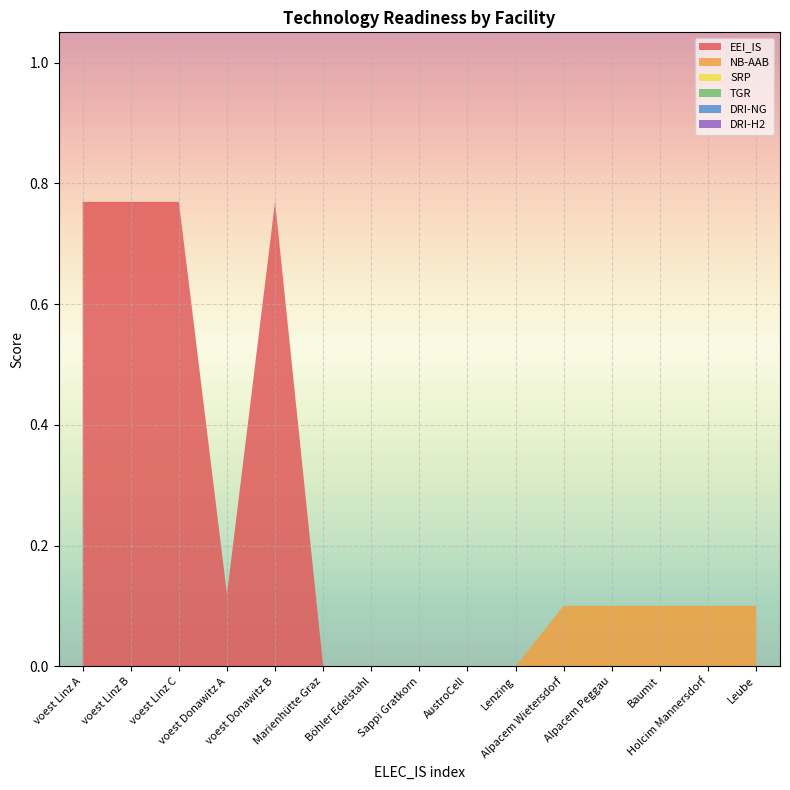

Reading left to right, what are all the values shown in this chart?

EEI_IS: voest Linz A=0.8	voest Linz B=0.8	voest Linz C=0.8	voest Donawitz A=0.1	voest Donawitz B=0.8	Marienhütte Graz=0.0	Böhler Edelstahl=0.0	Sappi Gratkorn=0.0	AustroCell=0.0	Lenzing=0.0	Alpacem Wietersdorf=0.0	Alpacem Peggau=0.0	Baumit=0.0	Holcim Mannersdorf=0.0	Leube=0.0
NB-AAB: voest Linz A=0.0	voest Linz B=0.0	voest Linz C=0.0	voest Donawitz A=0.0	voest Donawitz B=0.0	Marienhütte Graz=0.0	Böhler Edelstahl=0.0	Sappi Gratkorn=0.0	AustroCell=0.0	Lenzing=0.0	Alpacem Wietersdorf=0.1	Alpacem Peggau=0.1	Baumit=0.1	Holcim Mannersdorf=0.1	Leube=0.1
SRP: voest Linz A=0.0	voest Linz B=0.0	voest Linz C=0.0	voest Donawitz A=0.0	voest Donawitz B=0.0	Marienhütte Graz=0.0	Böhler Edelstahl=0.0	Sappi Gratkorn=0.0	AustroCell=0.0	Lenzing=0.0	Alpacem Wietersdorf=0.0	Alpacem Peggau=0.0	Baumit=0.0	Holcim Mannersdorf=0.0	Leube=0.0
TGR: voest Linz A=0.0	voest Linz B=0.0	voest Linz C=0.0	voest Donawitz A=0.0	voest Donawitz B=0.0	Marienhütte Graz=0.0	Böhler Edelstahl=0.0	Sappi Gratkorn=0.0	AustroCell=0.0	Lenzing=0.0	Alpacem Wietersdorf=0.0	Alpacem Peggau=0.0	Baumit=0.0	Holcim Mannersdorf=0.0	Leube=0.0
DRI-NG: voest Linz A=0.0	voest Linz B=0.0	voest Linz C=0.0	voest Donawitz A=0.0	voest Donawitz B=0.0	Marienhütte Graz=0.0	Böhler Edelstahl=0.0	Sappi Gratkorn=0.0	AustroCell=0.0	Lenzing=0.0	Alpacem Wietersdorf=0.0	Alpacem Peggau=0.0	Baumit=0.0	Holcim Mannersdorf=0.0	Leube=0.0
DRI-H2: voest Linz A=0.0	voest Linz B=0.0	voest Linz C=0.0	voest Donawitz A=0.0	voest Donawitz B=0.0	Marienhütte Graz=0.0	Böhler Edelstahl=0.0	Sappi Gratkorn=0.0	AustroCell=0.0	Lenzing=0.0	Alpacem Wietersdorf=0.0	Alpacem Peggau=0.0	Baumit=0.0	Holcim Mannersdorf=0.0	Leube=0.0